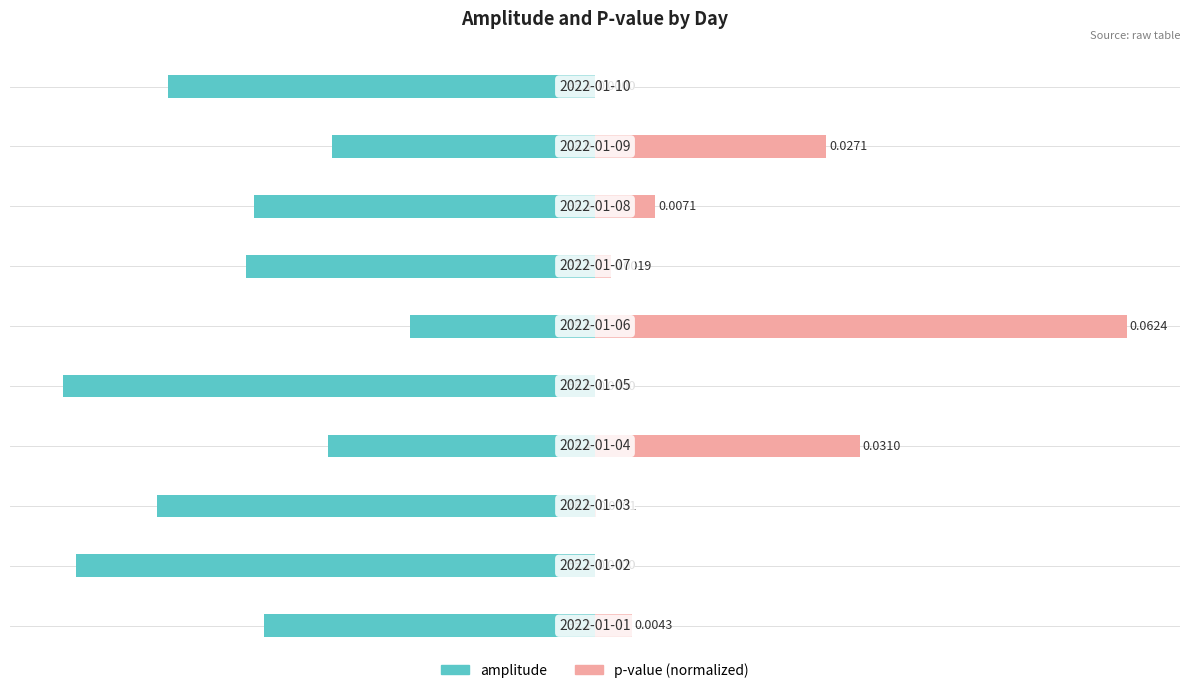

Which series has the largest range (max minus min)?

p-value (normalized)